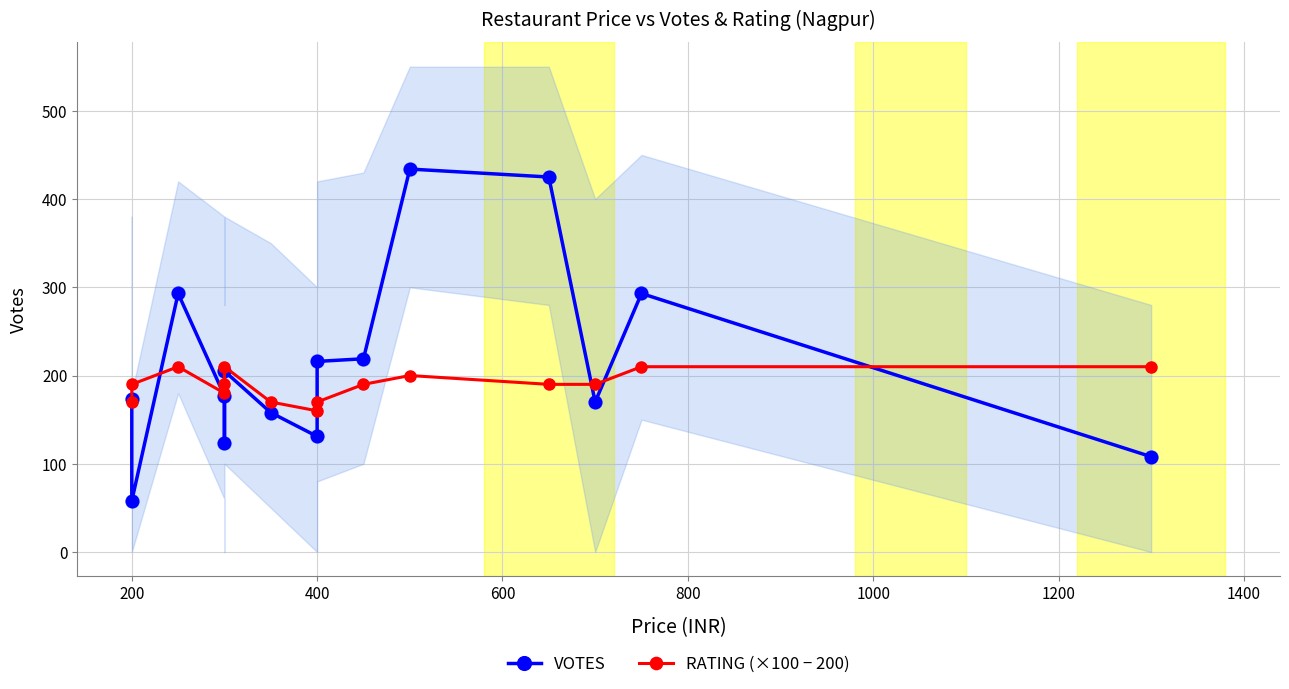

What are all the series names shown in the legend?

VOTES, RATING (×100 − 200)